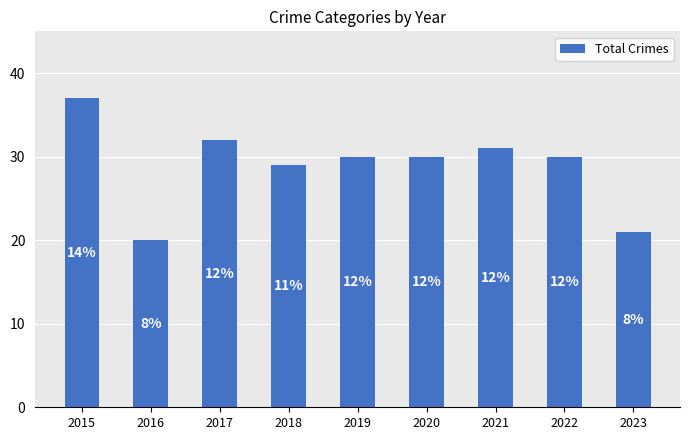

How many bars are there in total?

9